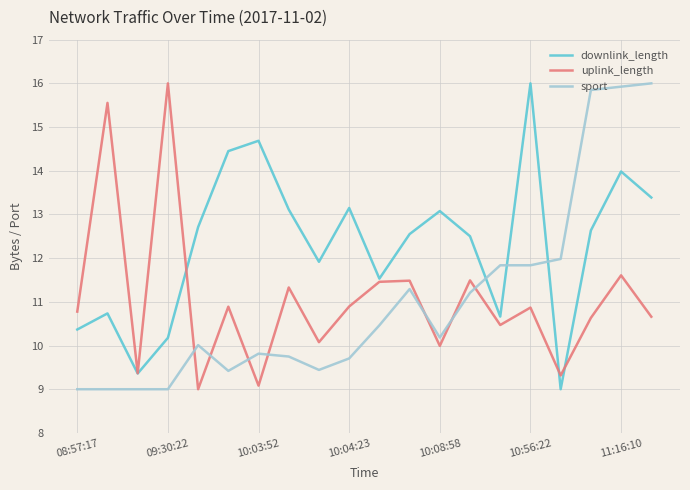

Which series has the largest total across all categories?

downlink_length